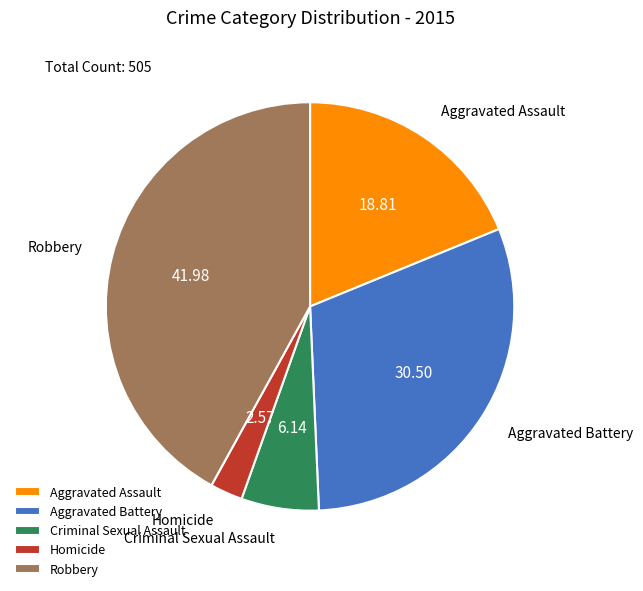

How many segments does this pie chart have?

5